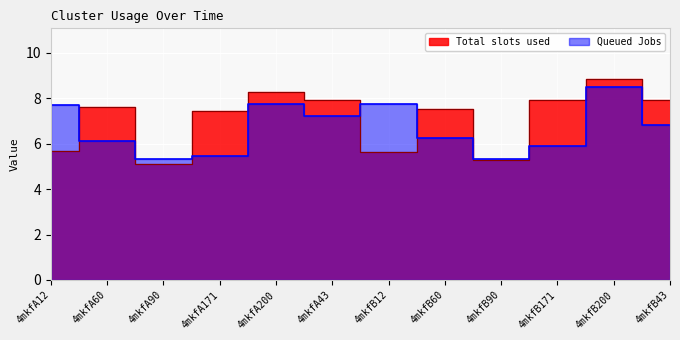

What is the sum of all Queued Jobs values?

80.1